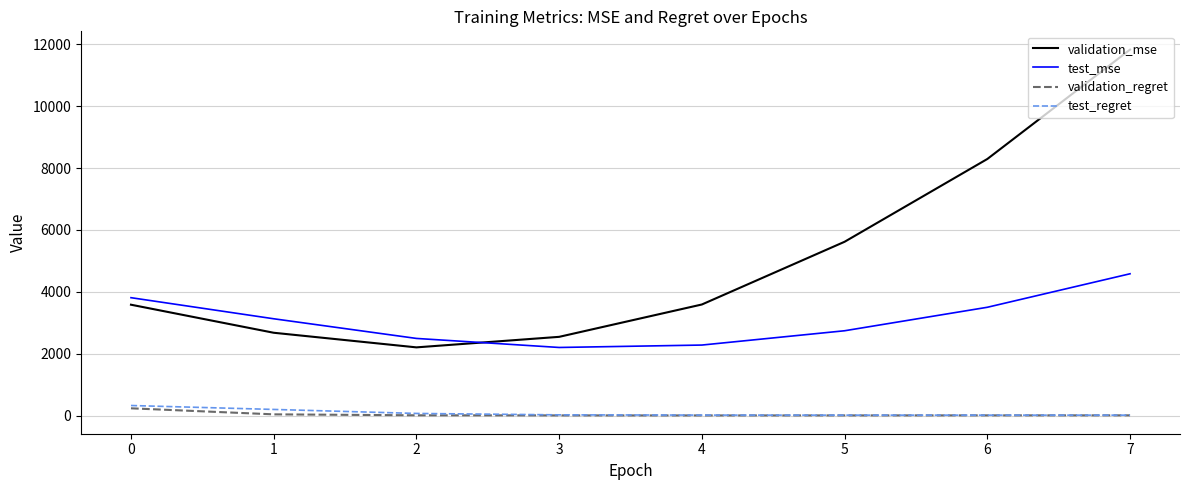

Which series changed the most between 4 and 7?

validation_mse